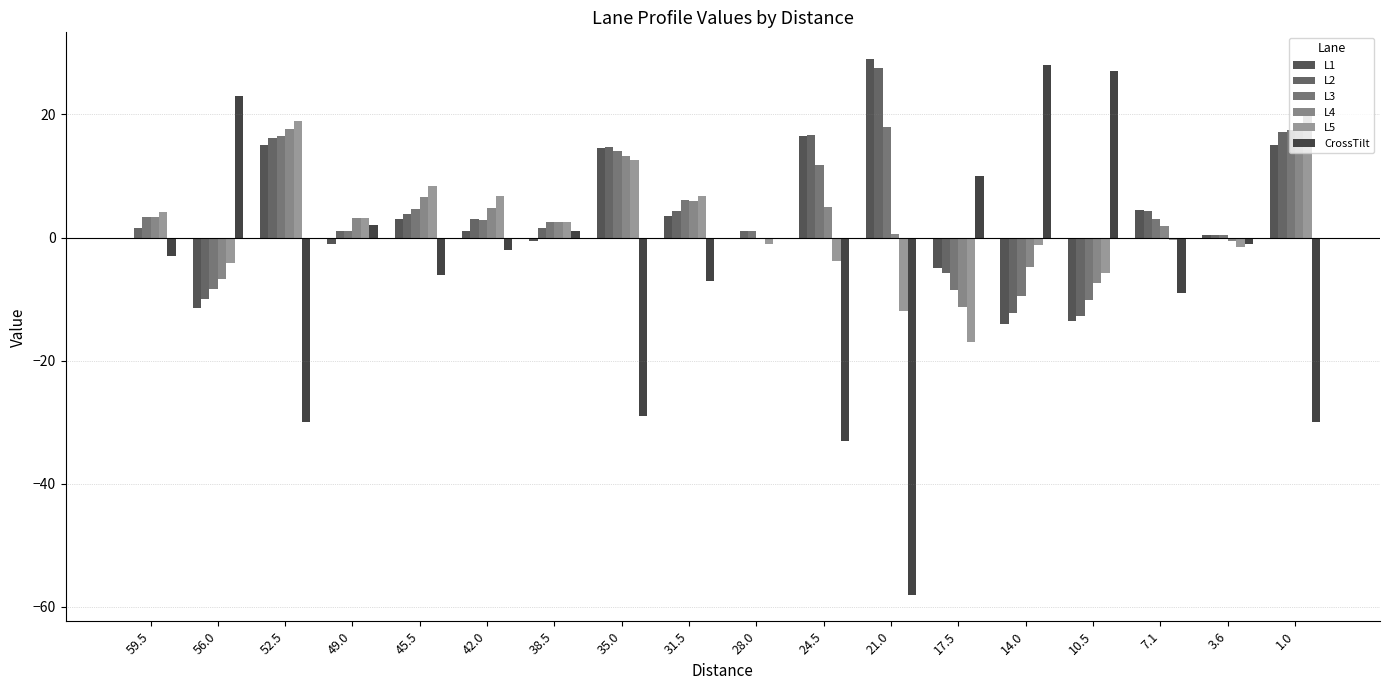

Between 52.5 and 3.6, which series saw the biggest shift?

CrossTilt